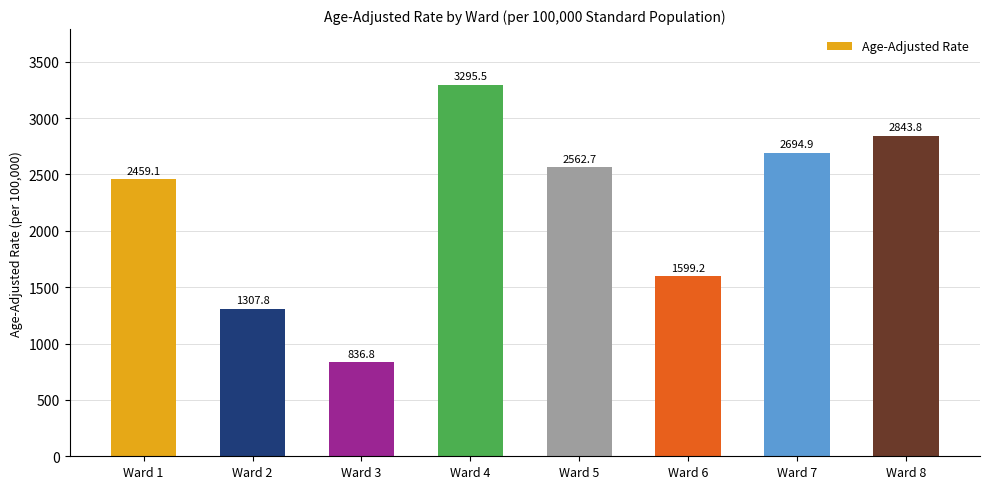

Which label corresponds to the smallest value in the chart?

Ward 3